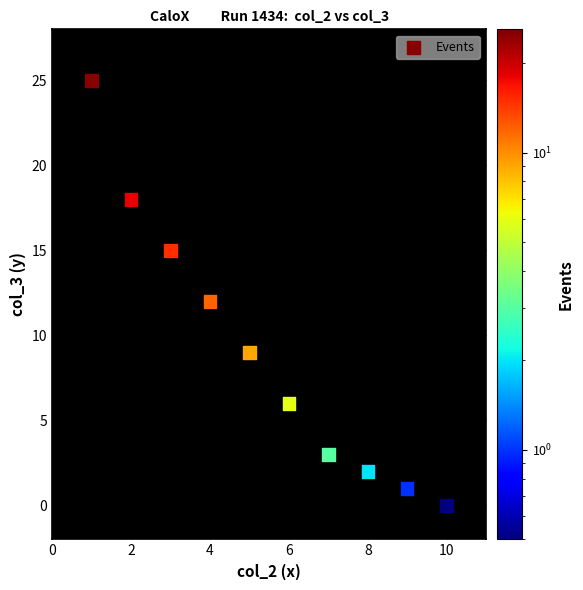

What is the average X value?

6